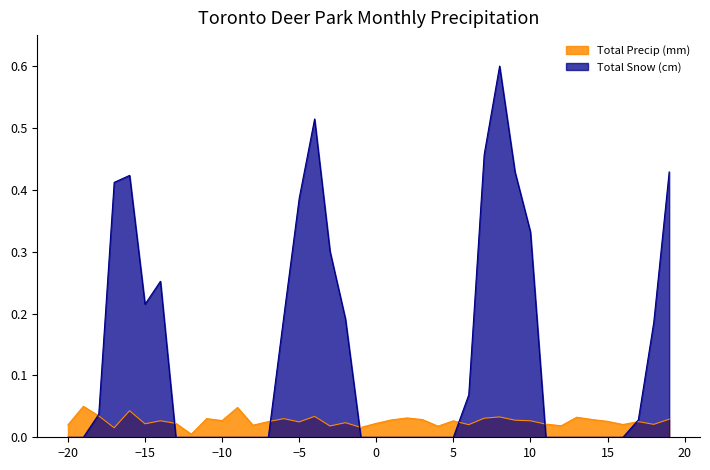

Rank the series by their maximum value, from highest to lowest.

Total Snow (cm), Total Precip (mm)